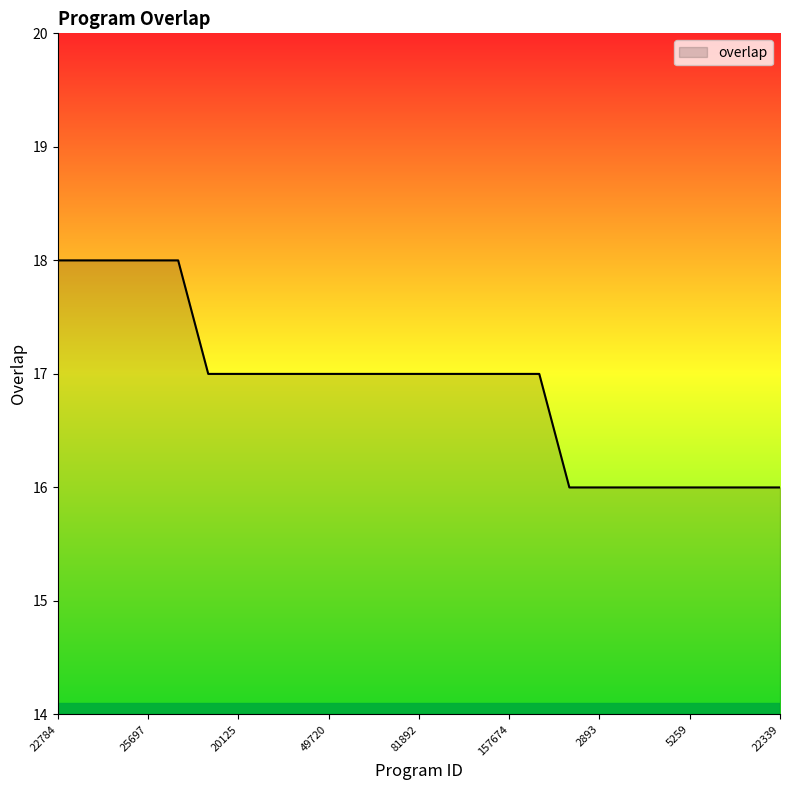

What is the minimum value shown in the chart?

16